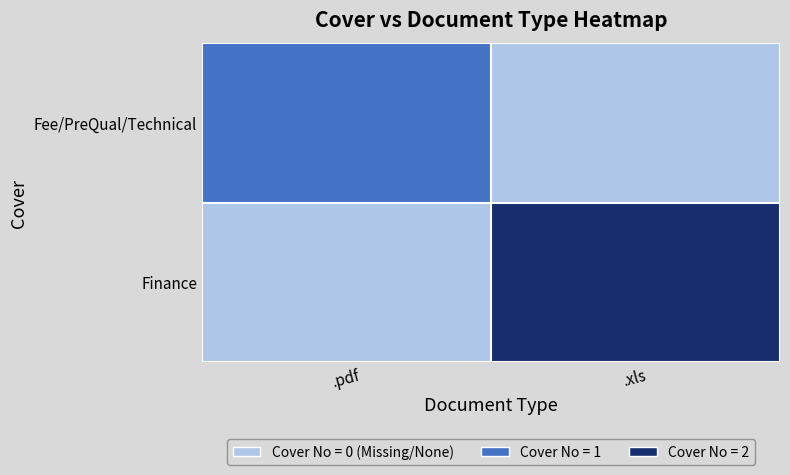

How many data points does each series have?

2